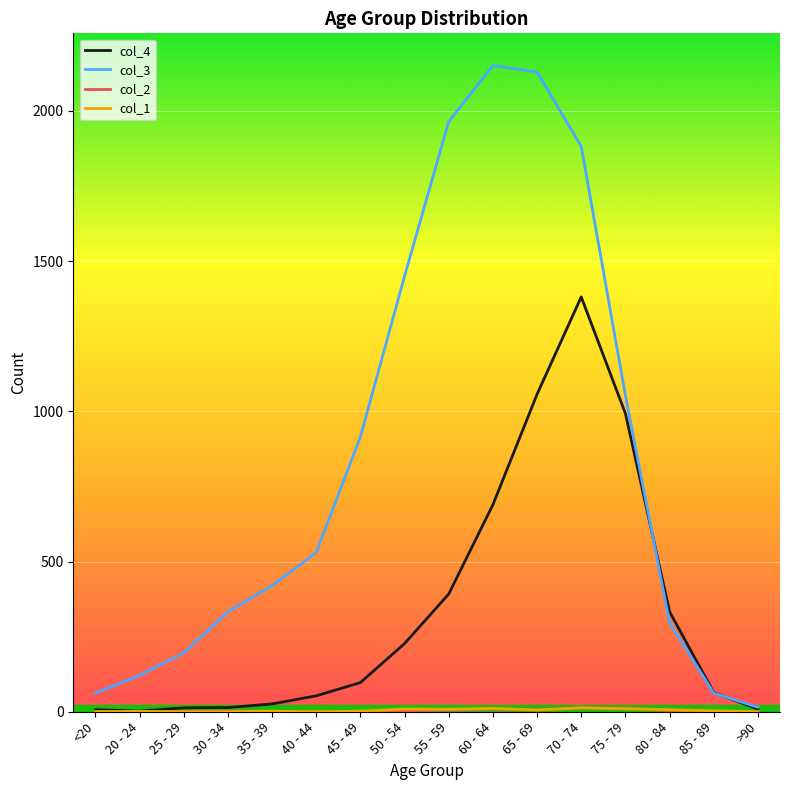

Is it true that col_3 equals 915 at 45 - 49?

True